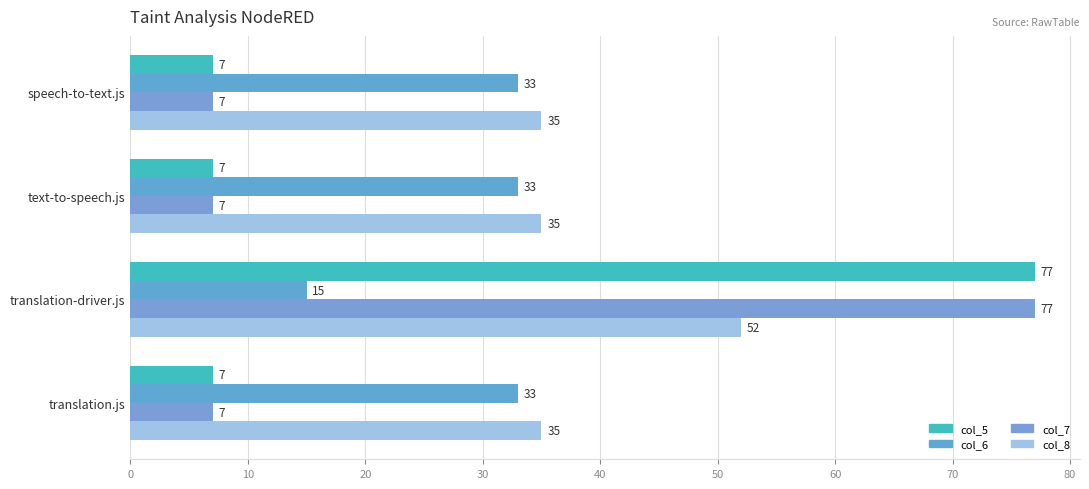

How many data points does each series have?

4